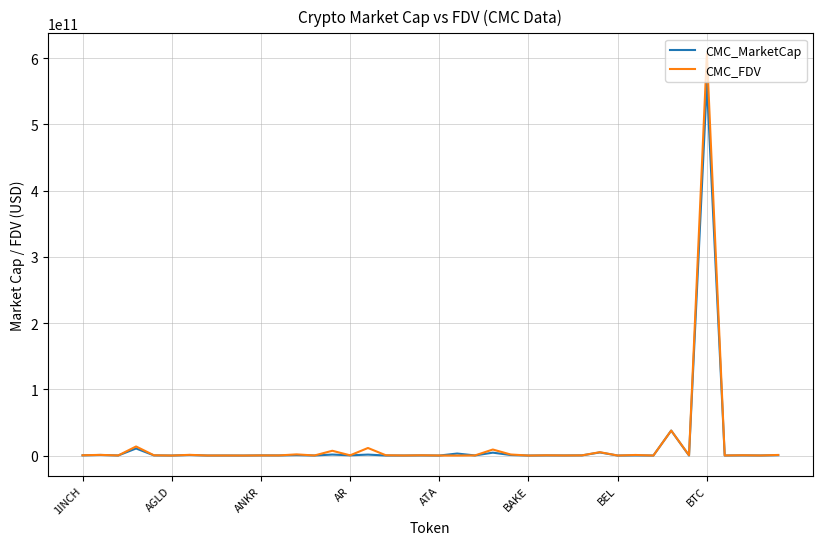

Which series has the widest spread of values?

CMC_FDV